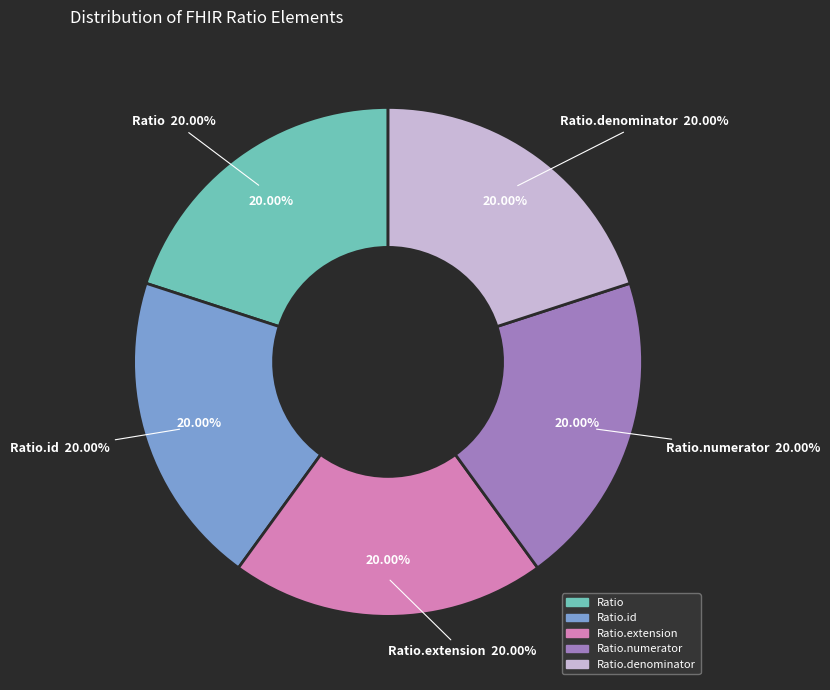

Which category has the smallest portion of the pie?

Ratio